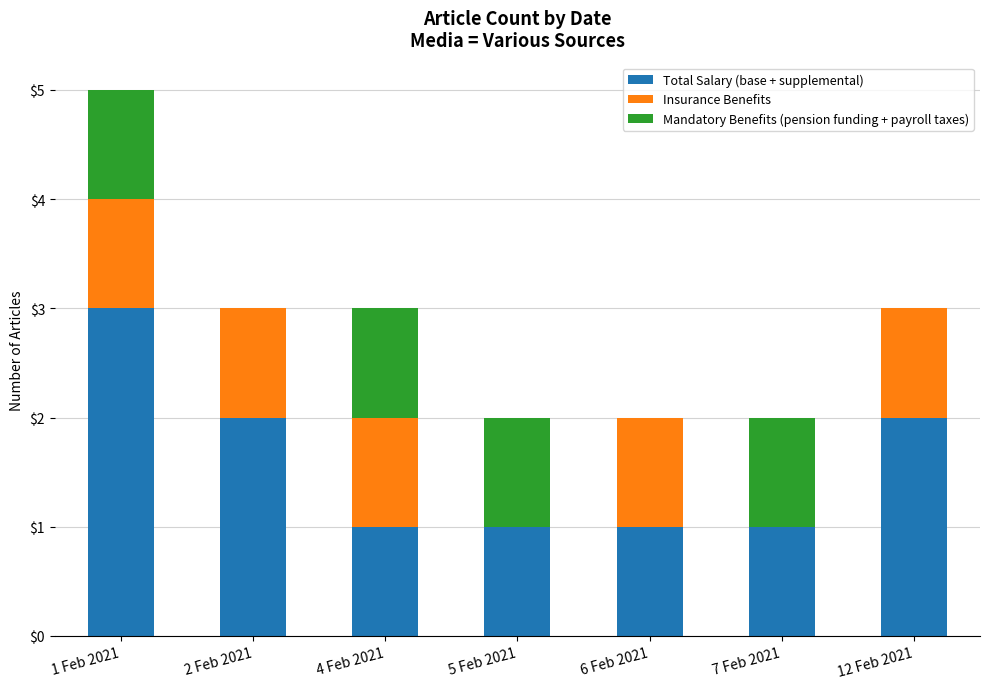

What is the sum of all Total Salary (base + supplemental) values?

11